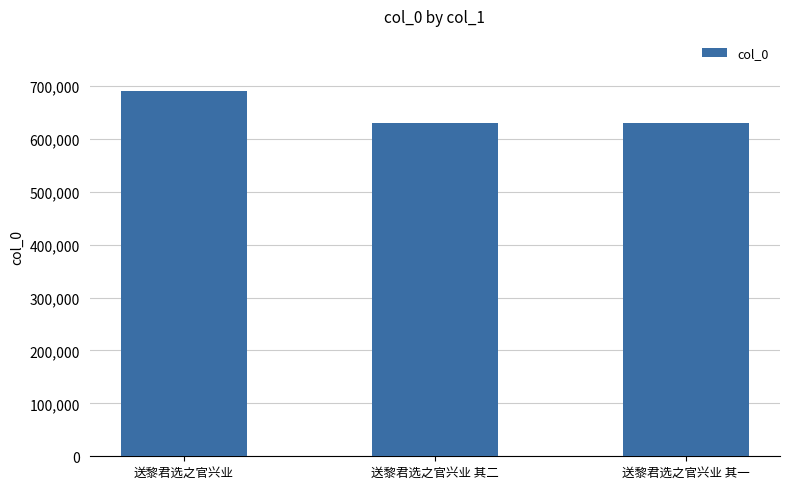

What is the approximate value at 送黎君选之官兴业 其一?

629231